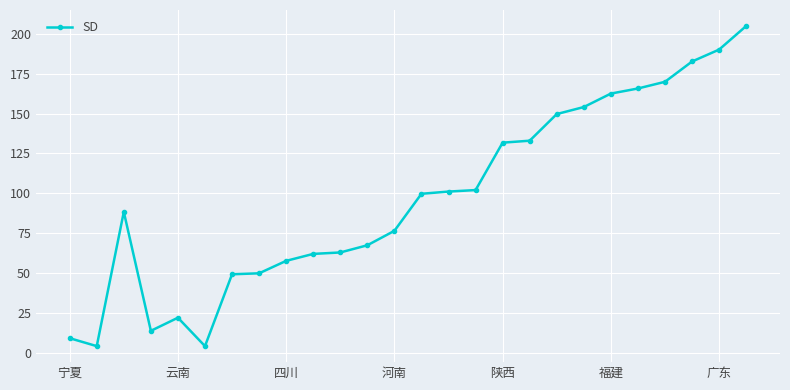

What is the value of the 23rd point from the left?

169.9